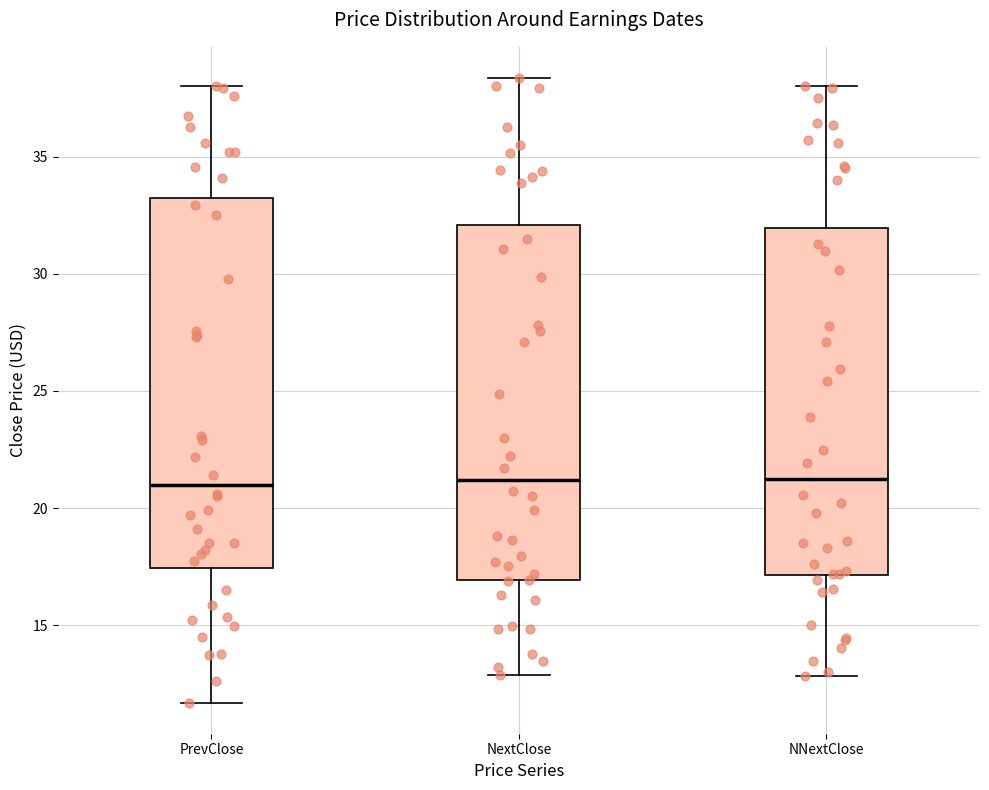

Which box is the tallest, from its lower edge to its upper edge?

PrevClose